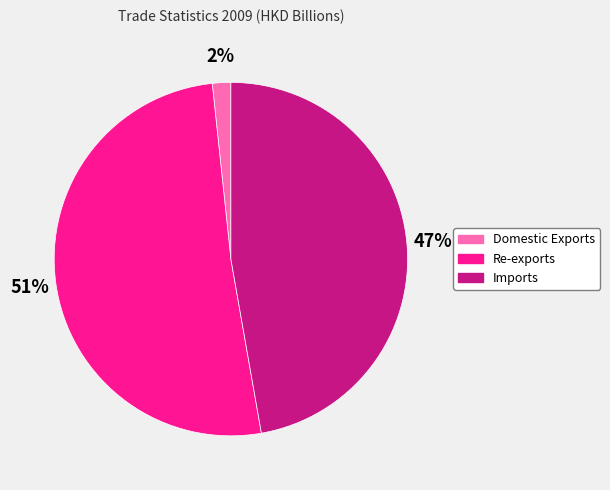

What is the largest slice in the pie chart?

Re-exports